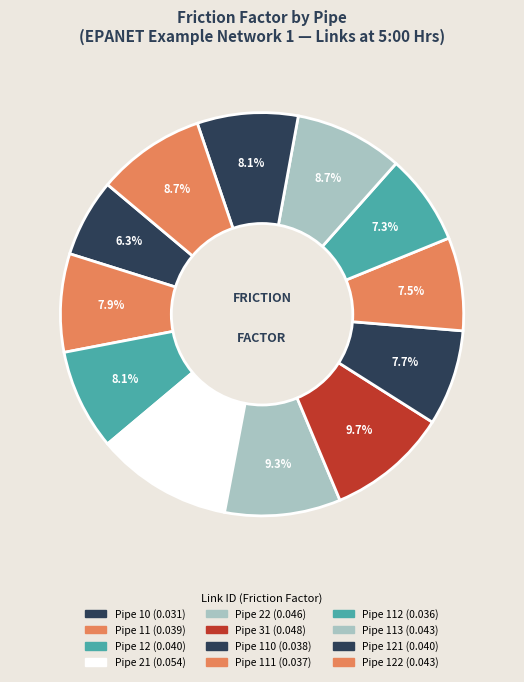

How many segments does this pie chart have?

12